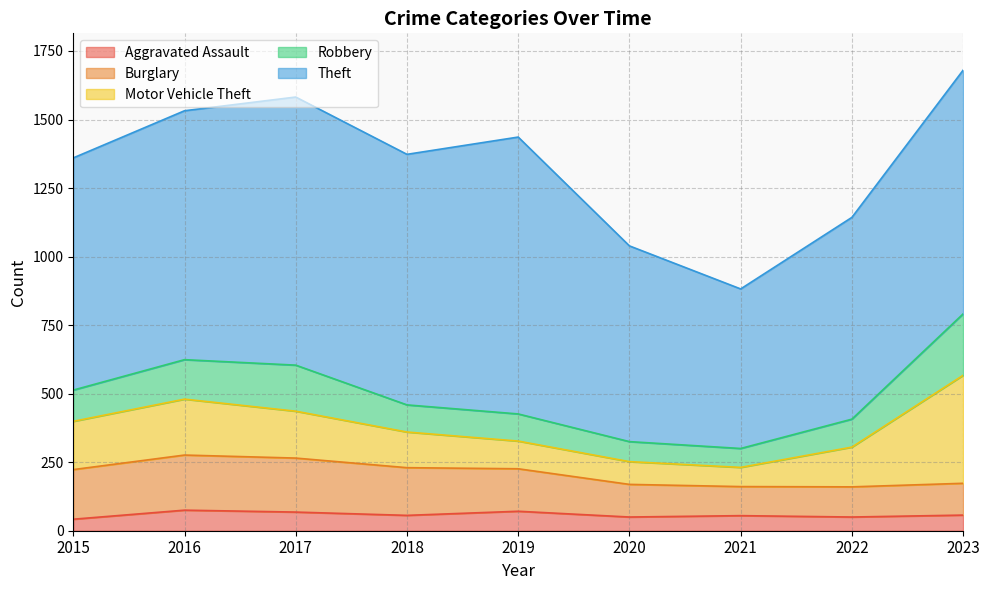

What is the maximum value shown in the chart?

1010